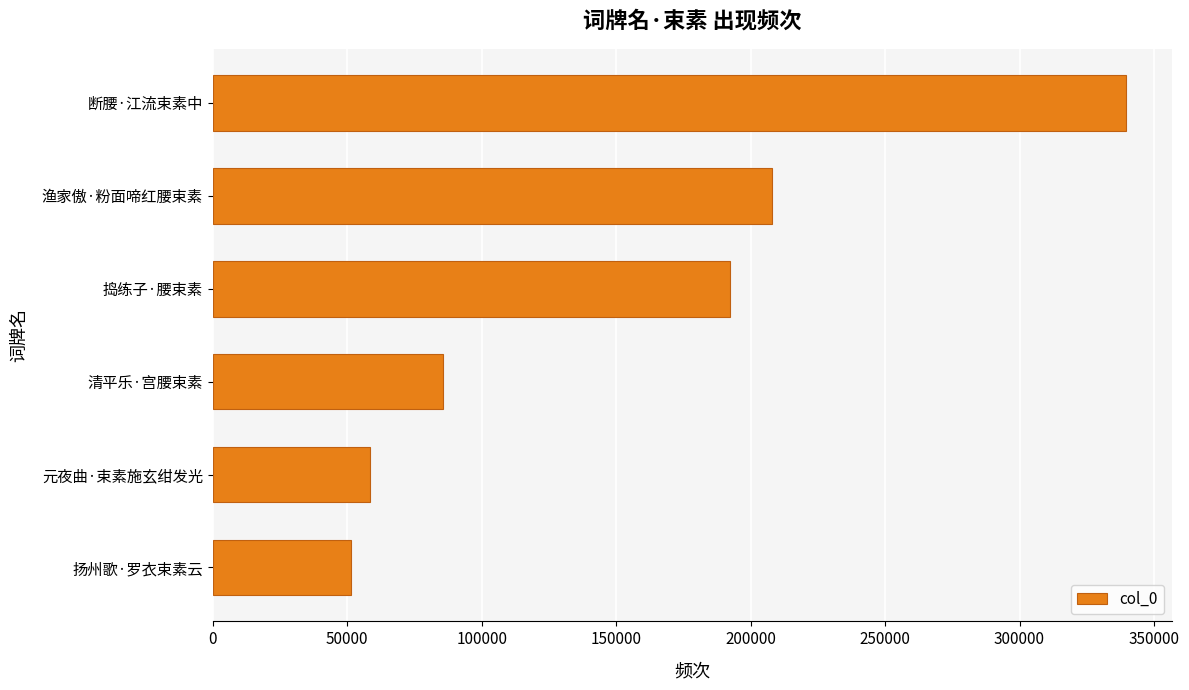

What is the change in value from 元夜曲·束素施玄绀发光 to 渔家傲·粉面啼红腰束素?

+149538